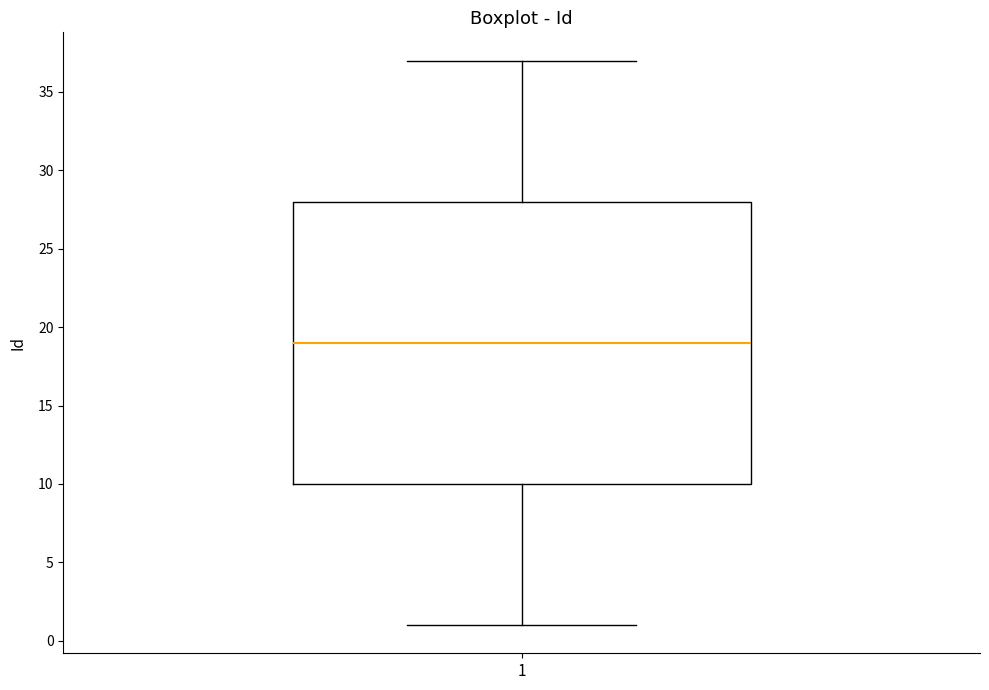

Where is the lower edge of the box at x = 1 on the y-axis? The values are not printed on the chart, so give them approximately, as read against the axis.

10